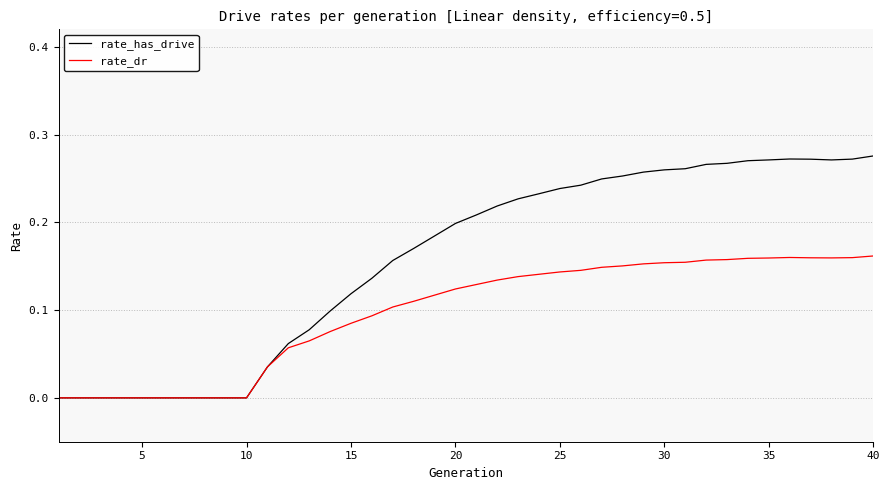

List the series in order of their overall mean, lowest first.

rate_dr, rate_has_drive